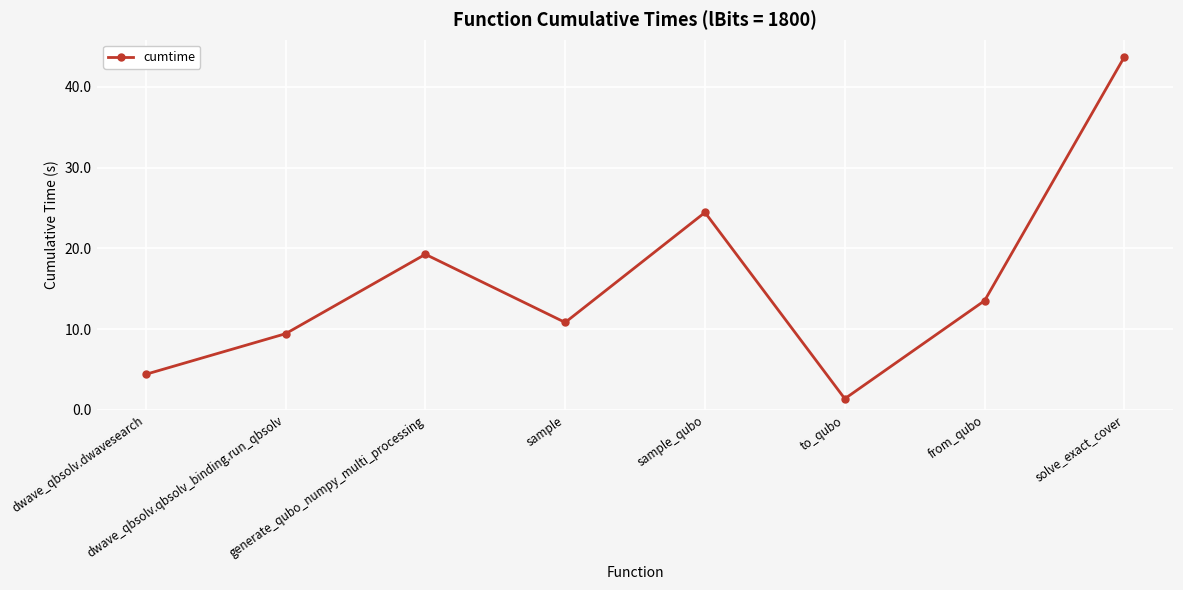

Does the chart have visible grid lines?

Yes